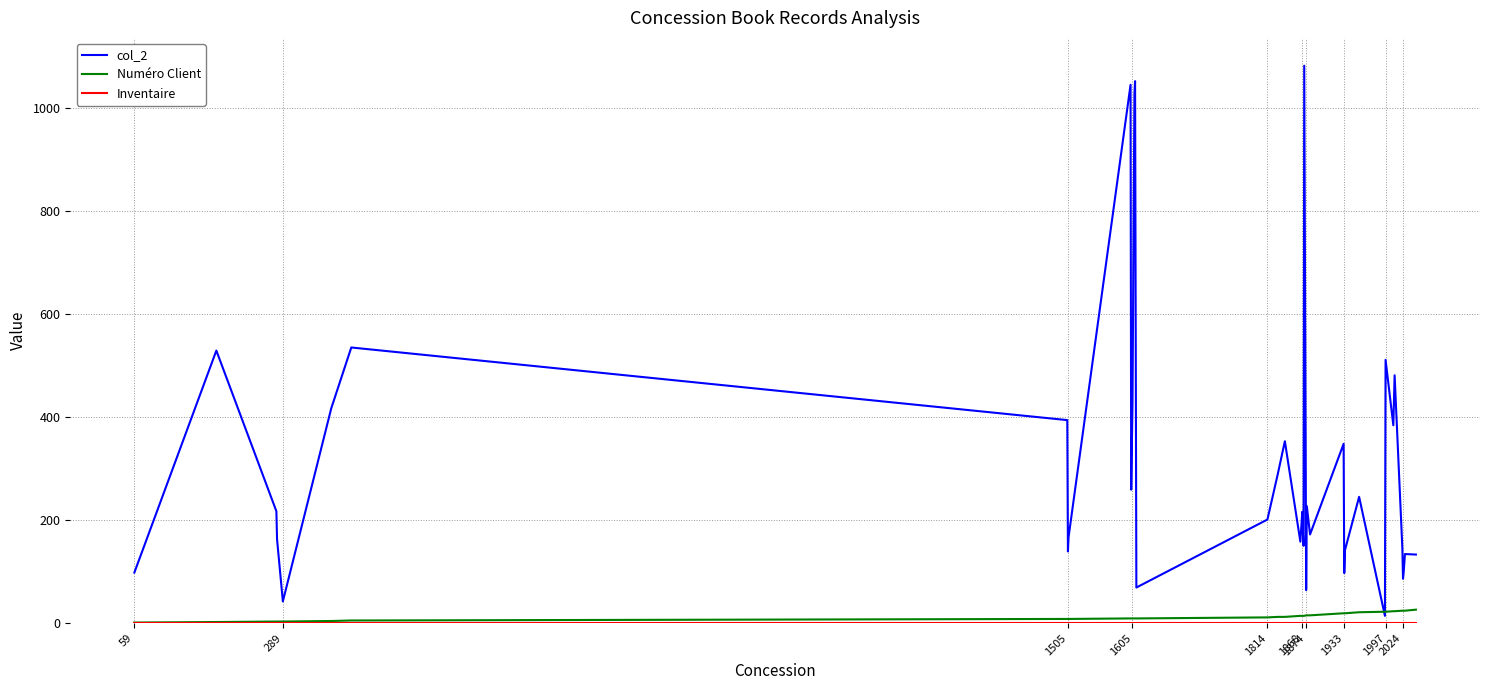

What is the highest value of the Numéro Client series?

26